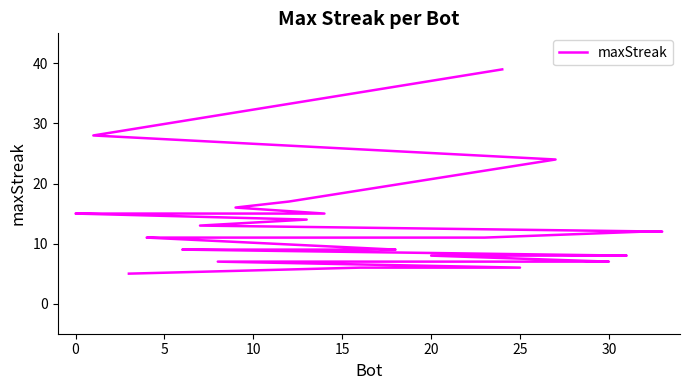

How many values exceed 11?

13